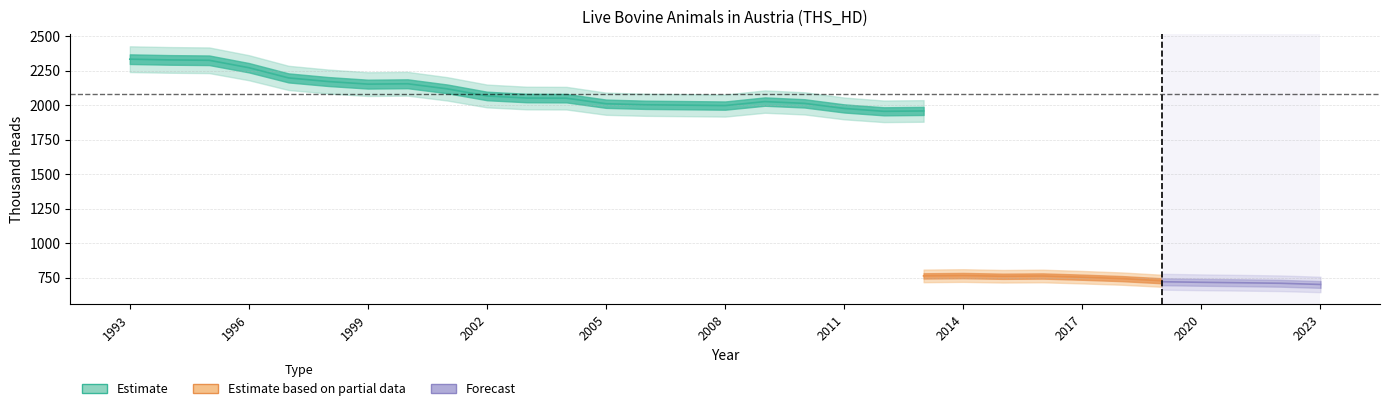

What is the greatest value displayed?

2333.9